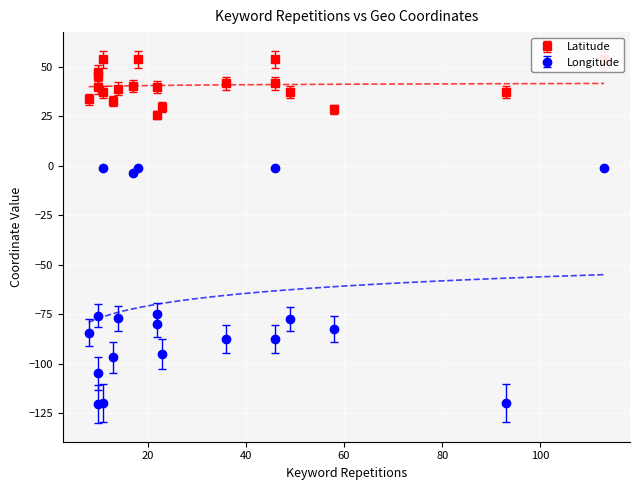

What is the highest value of the Latitude series?

54.0